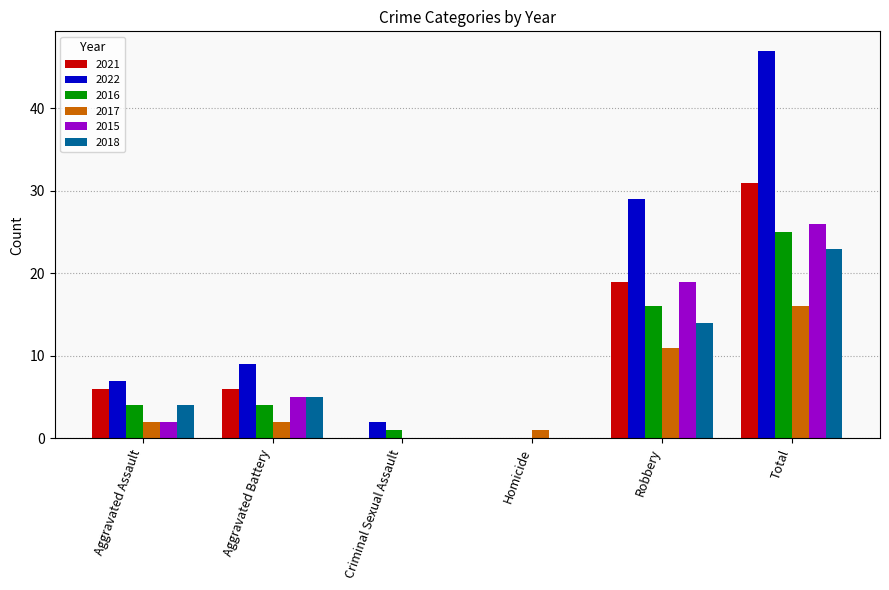

What is the sum of the 2016 values at Total and Robbery?

41